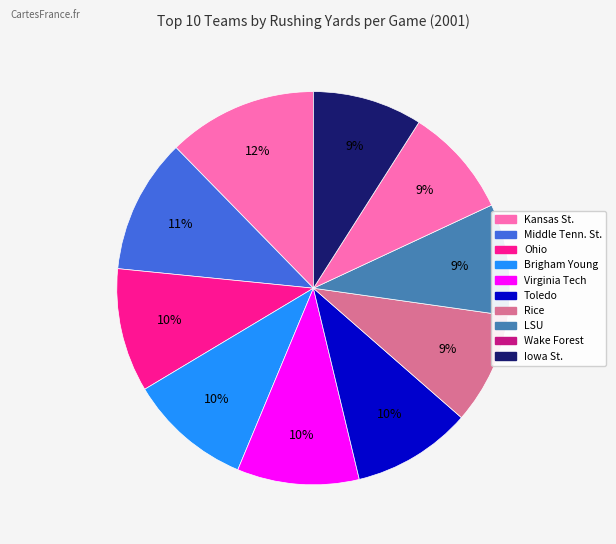

To the nearest percent, what is the average slice percentage?

10%